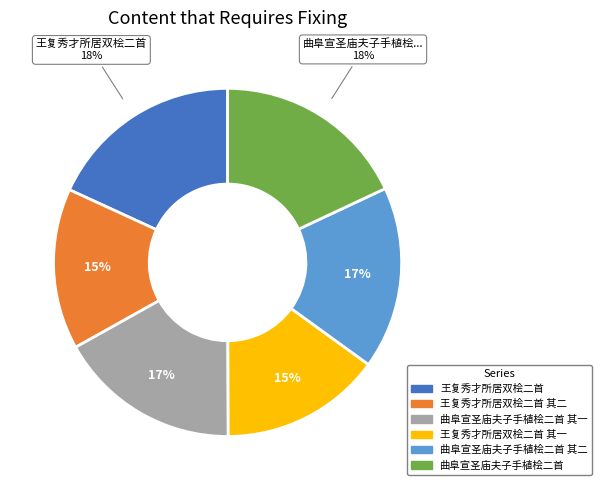

Is there any slice that represents more than half of the pie?

No